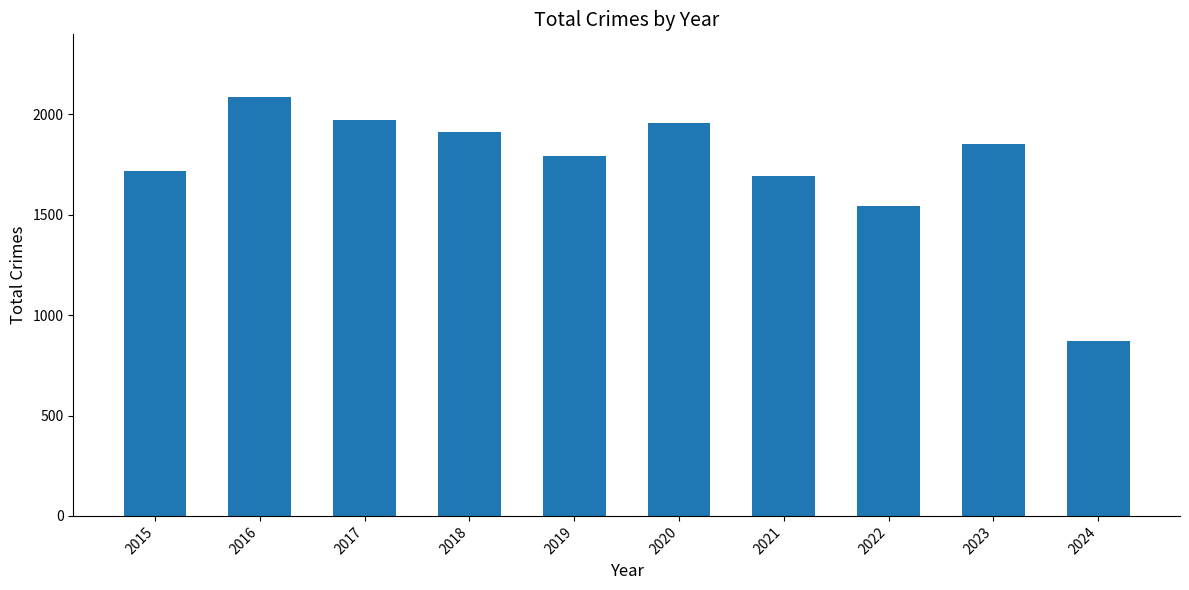

What is the value of the 8th bar from the left?

1542